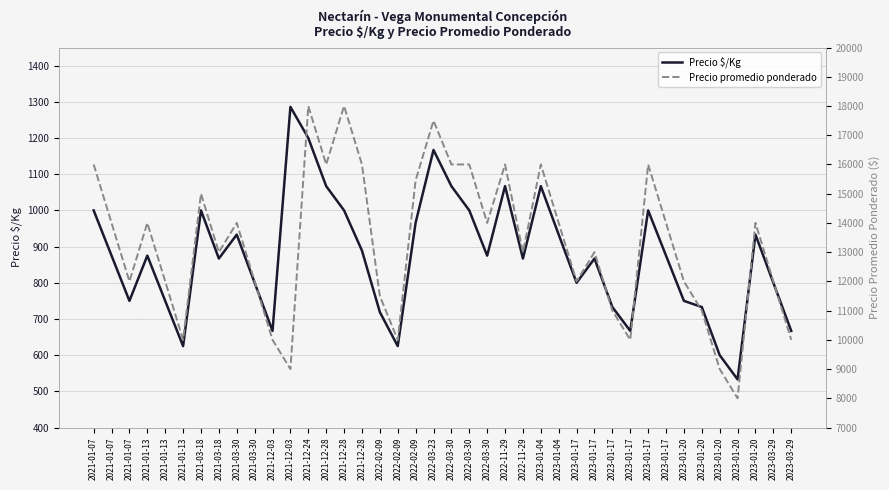

True or false: Precio promedio ponderado and Precio $/Kg intersect in this chart.

False